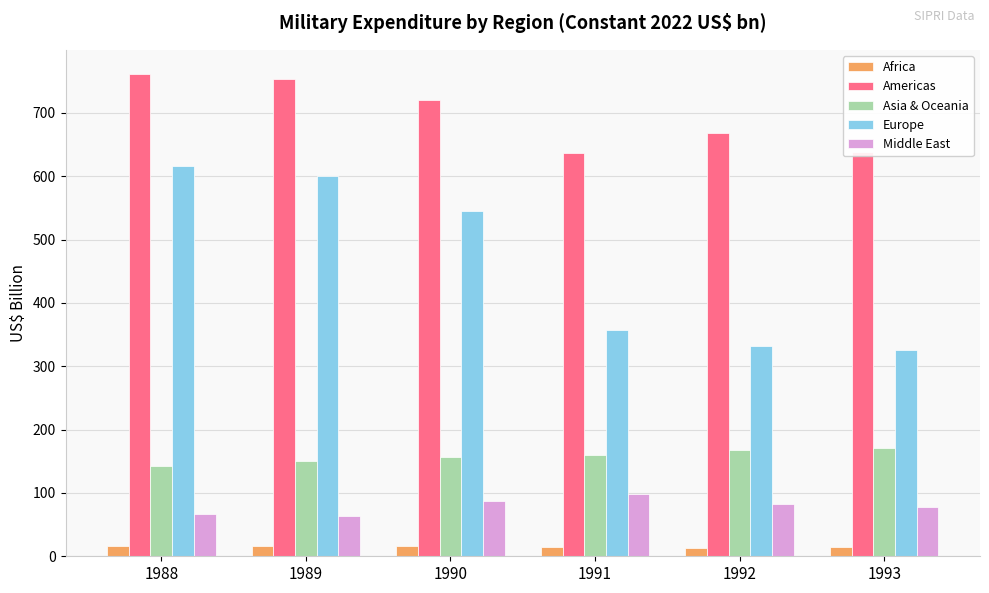

Between 1988 and 1992, which series saw the biggest shift?

Europe